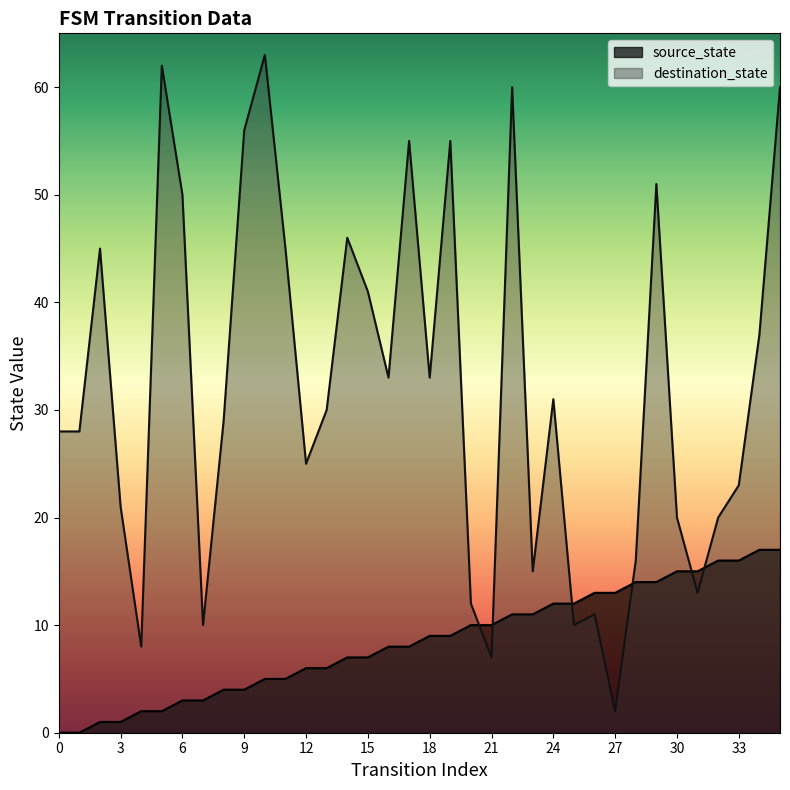

True or false: the data shows 1 at 2.

True